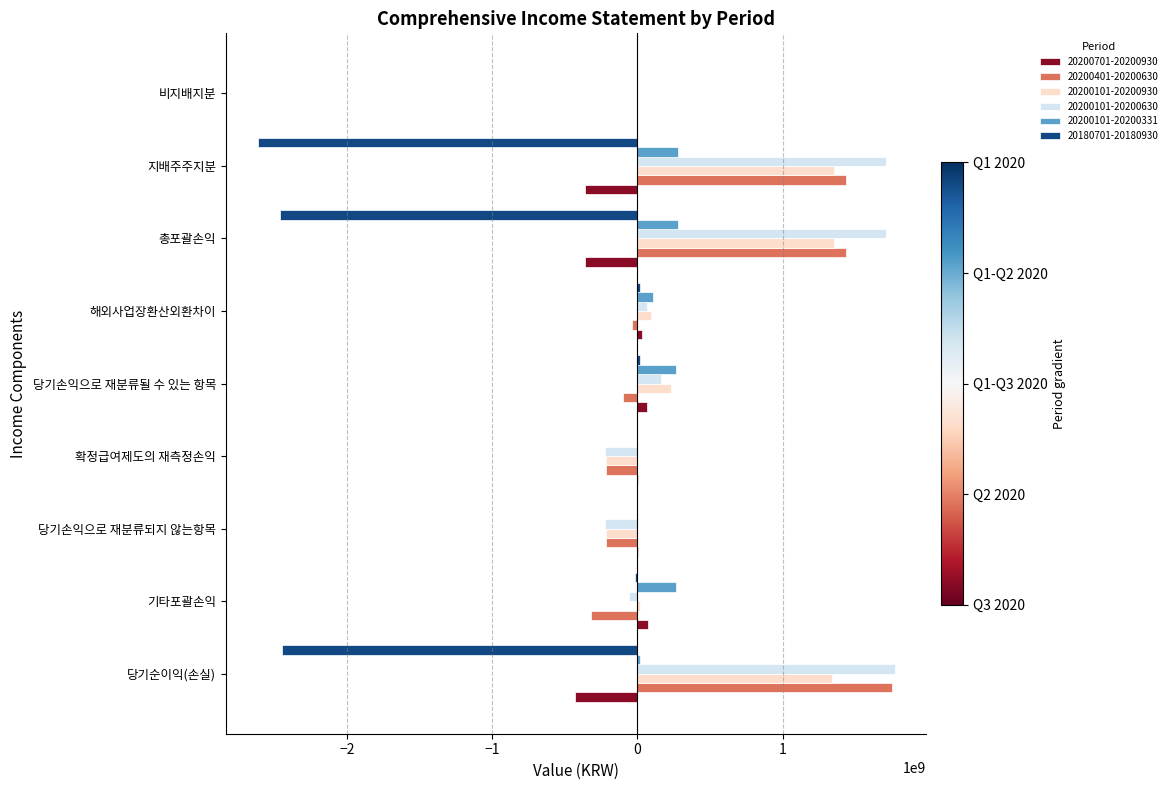

What is the greatest value displayed?

1769787325